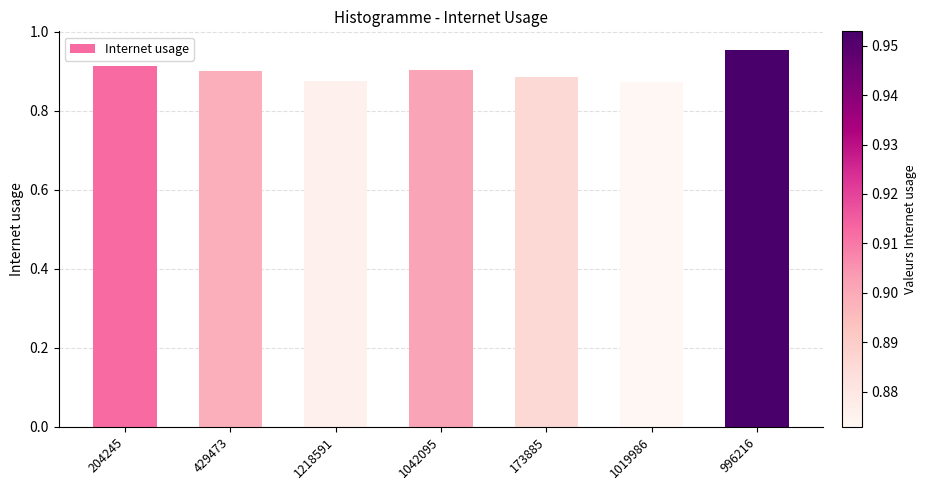

Which has a higher value, 1042095 or 1218591?

1042095